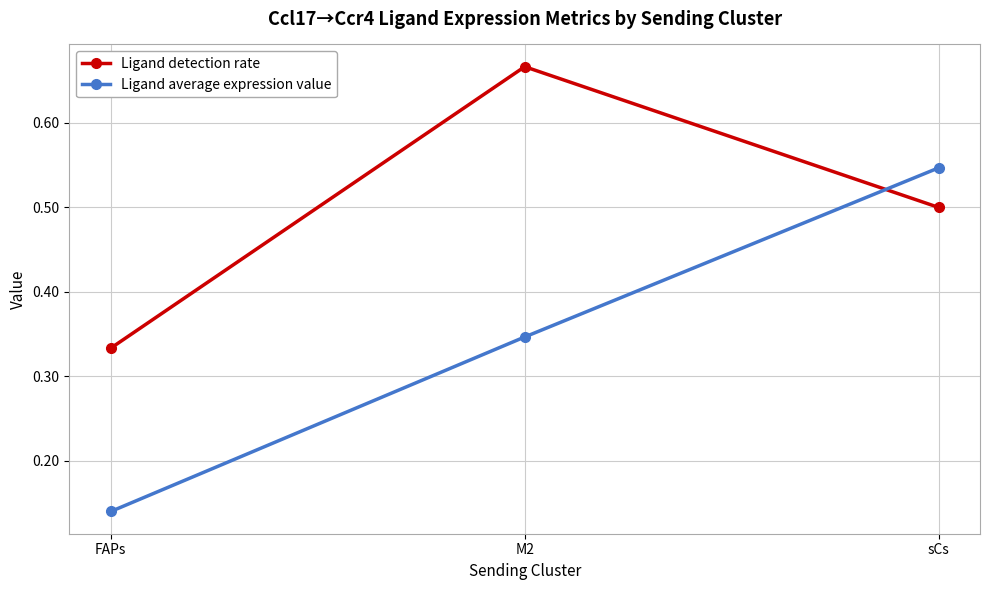

What is the difference between the highest and lowest values at FAPs?

0.2